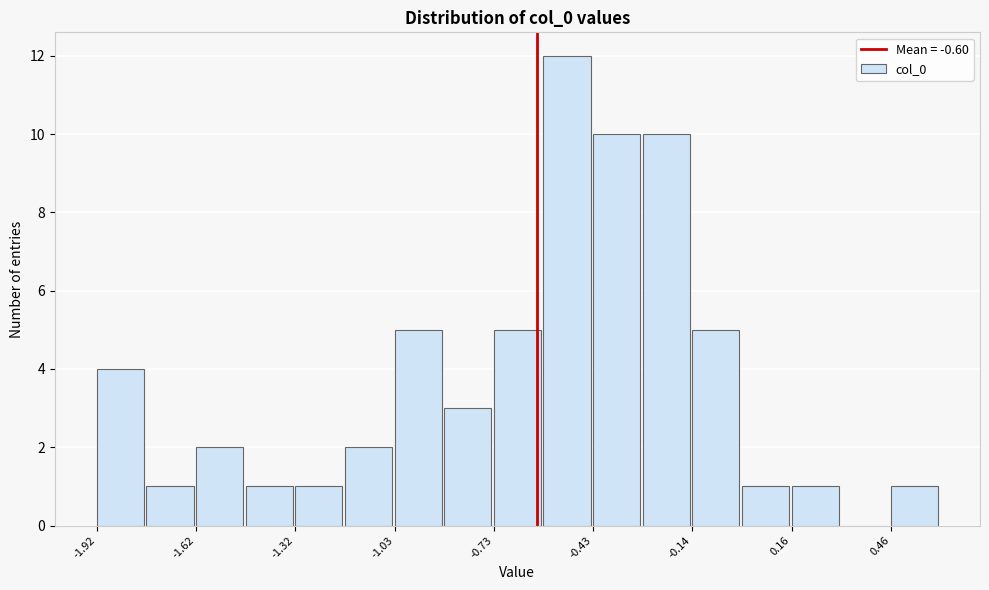

Around what value on the x-axis is the tallest bar? Give the approximate position of its centre, as read against the axis.

-0.50